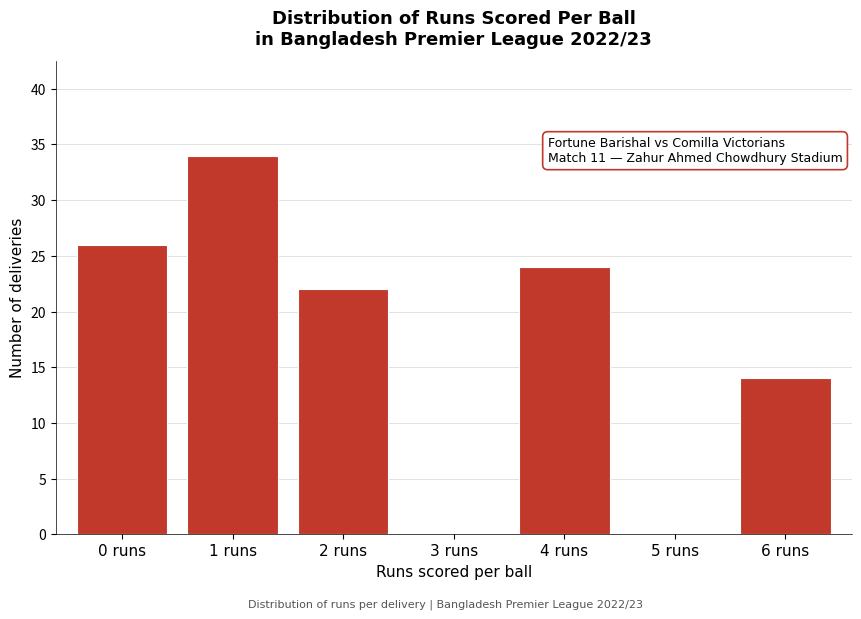

Reading left to right, what are all the values shown in this chart?

0 runs=26	1 runs=34	2 runs=22	3 runs=0	4 runs=24	5 runs=0	6 runs=14